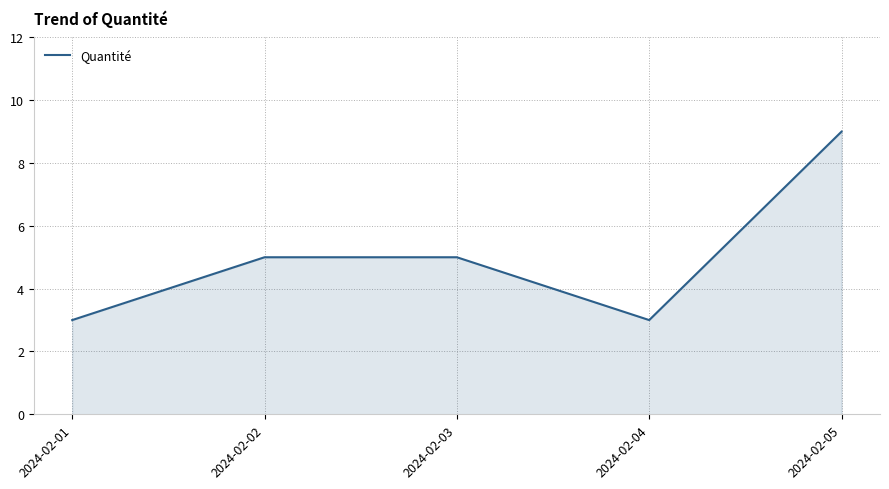

True or false: the data has more than 2 interior local peaks.

False